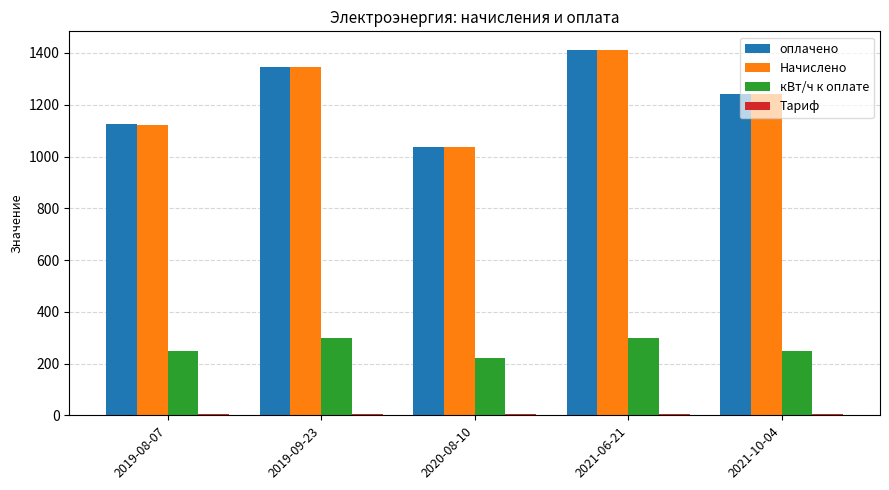

What is the greatest value displayed?

1413.0